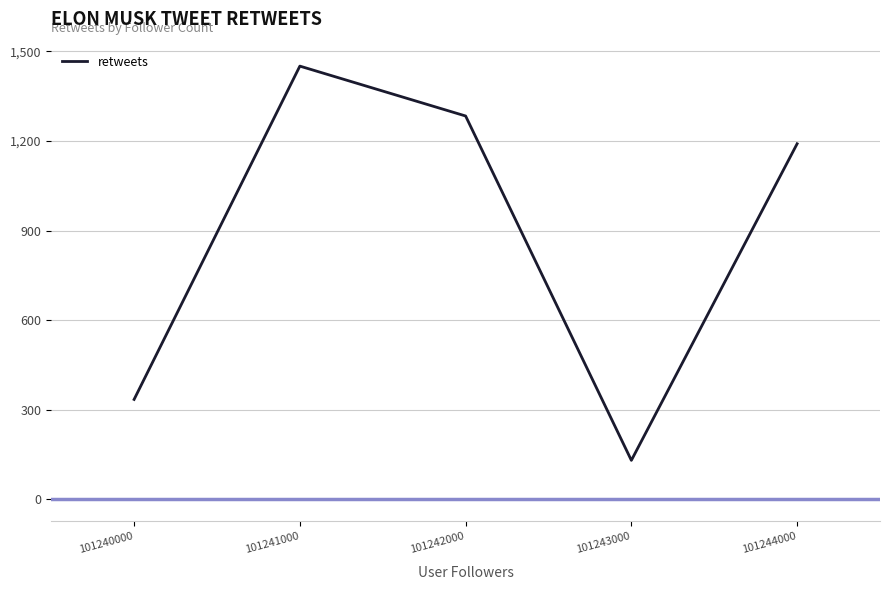

What is the sum of all values?

4392